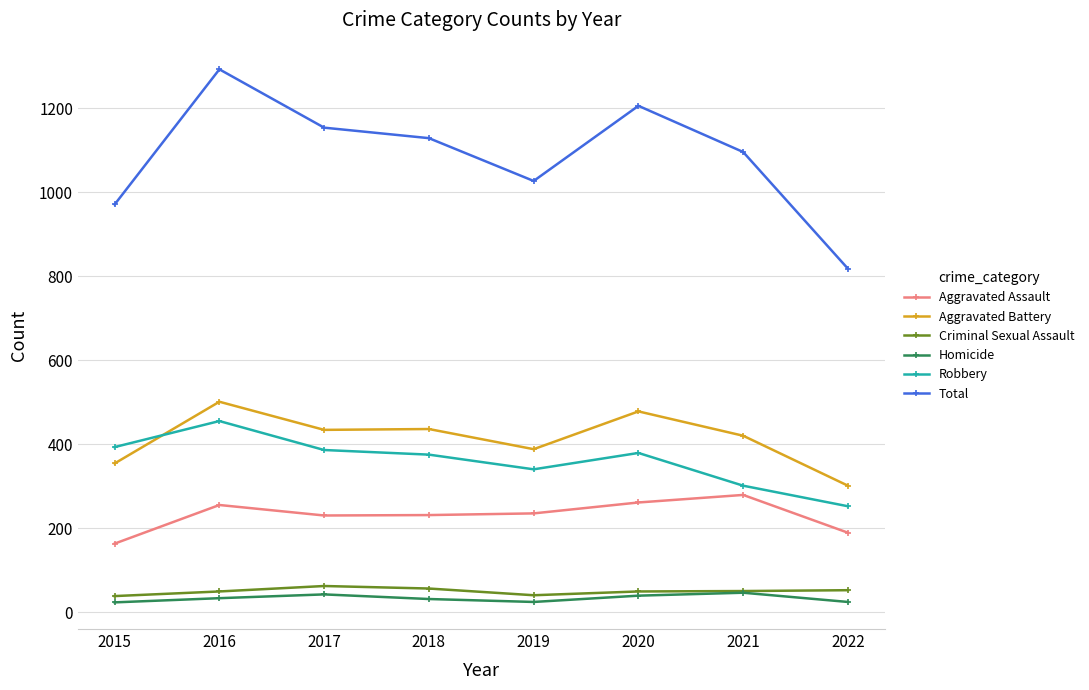

Count the number of data series in this chart.

6